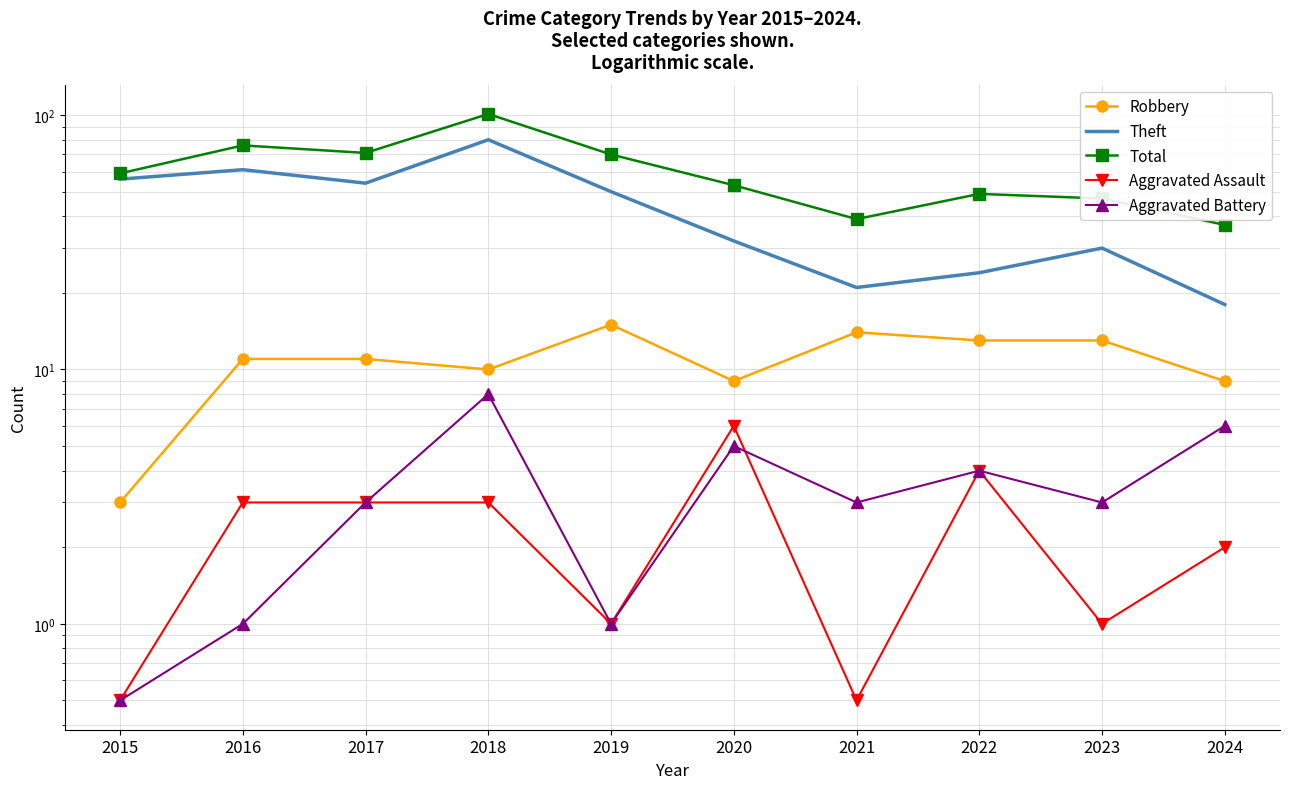

True or false: Total has more than 0 interior local peaks.

True